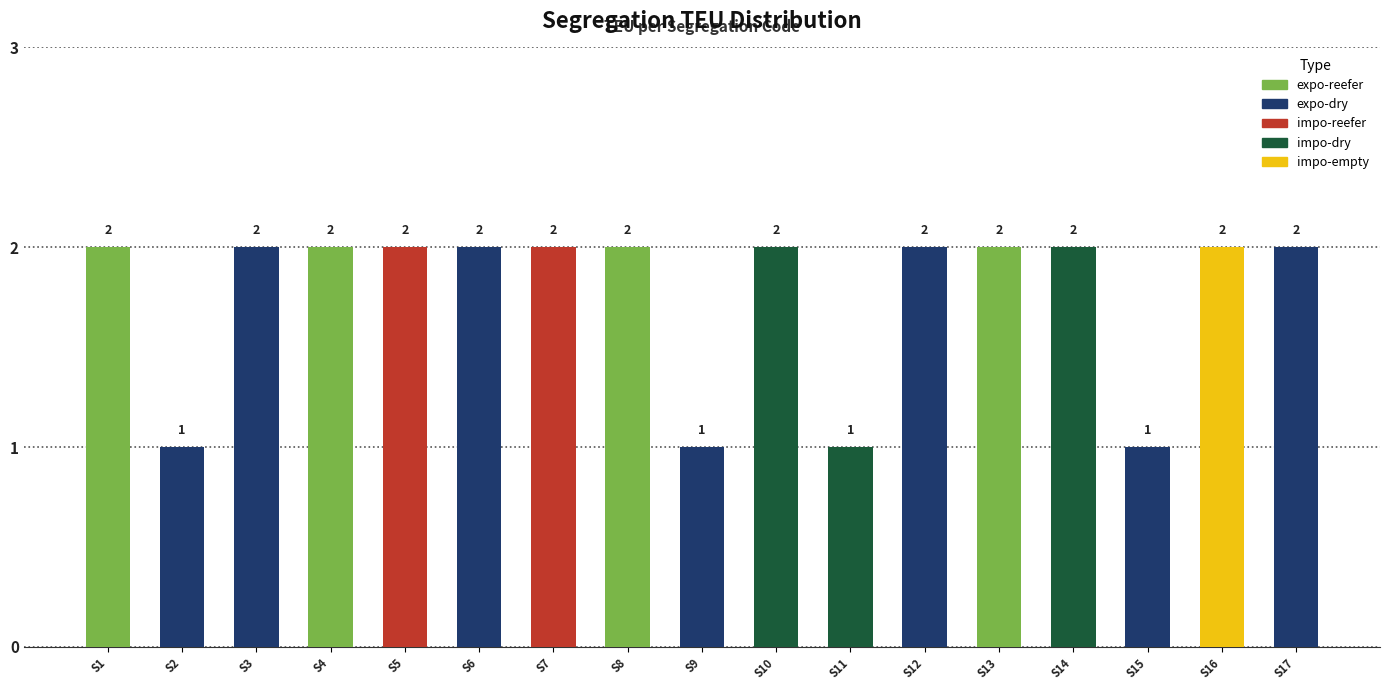

Are the bars horizontal?

No